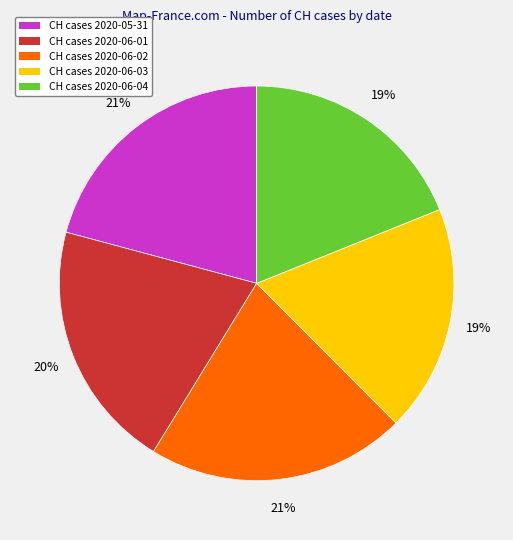

To the nearest percent, what is the average slice percentage?

20%